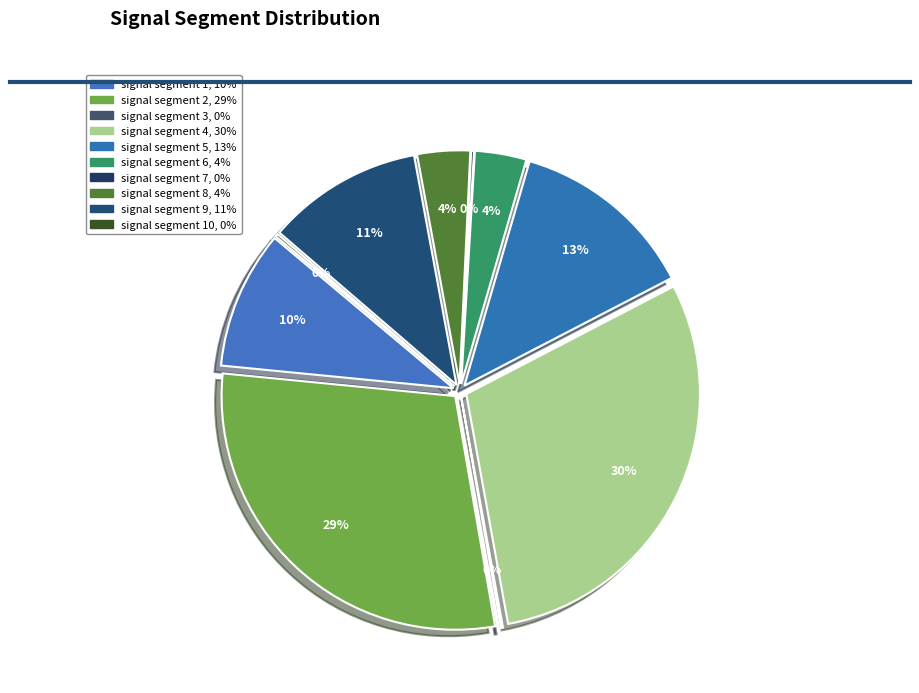

How many slices are in this pie chart?

10